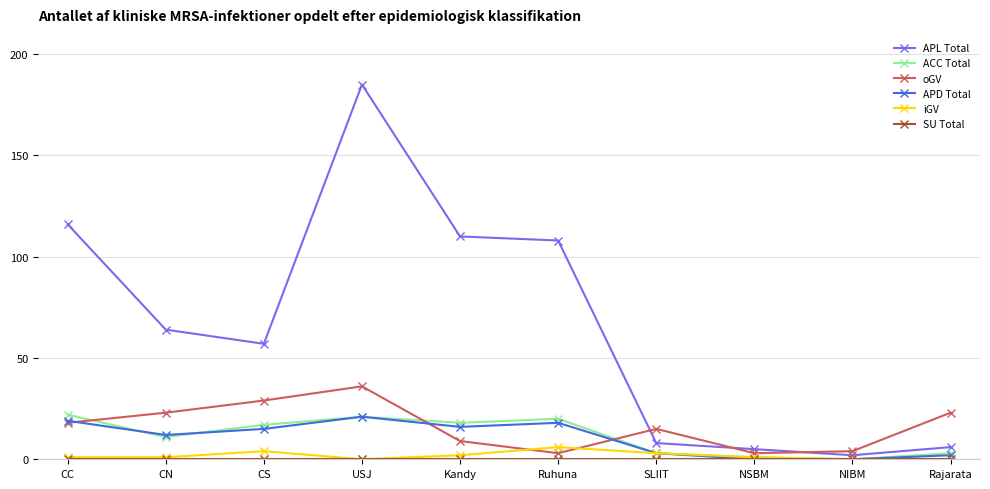

At which category is the sum across all series the highest?

USJ